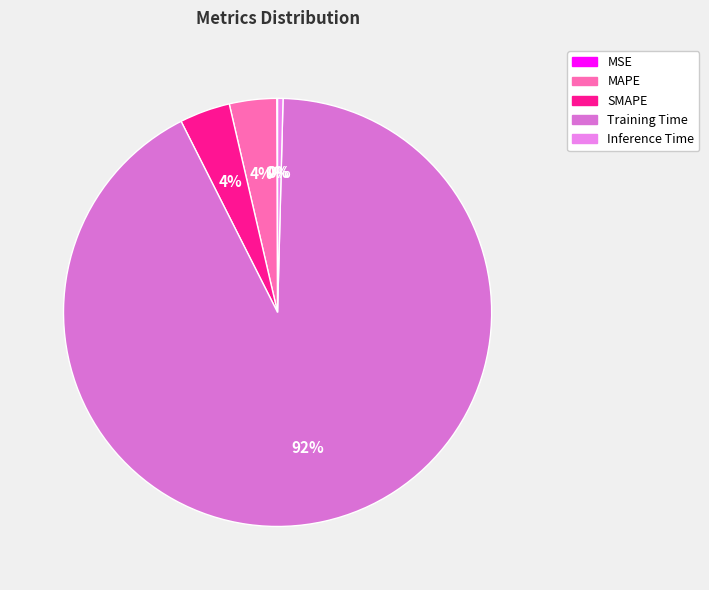

Which category accounts for the majority?

Training Time